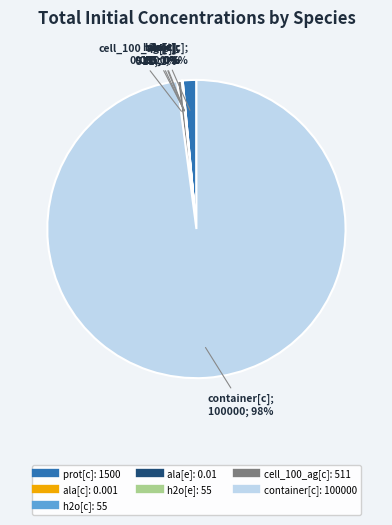

Do prot[c] and container[c] together represent more than half of the pie?

Yes